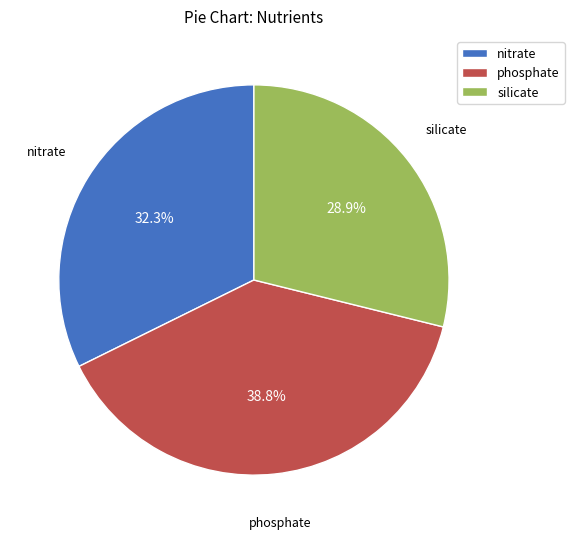

Which slice is the largest?

phosphate